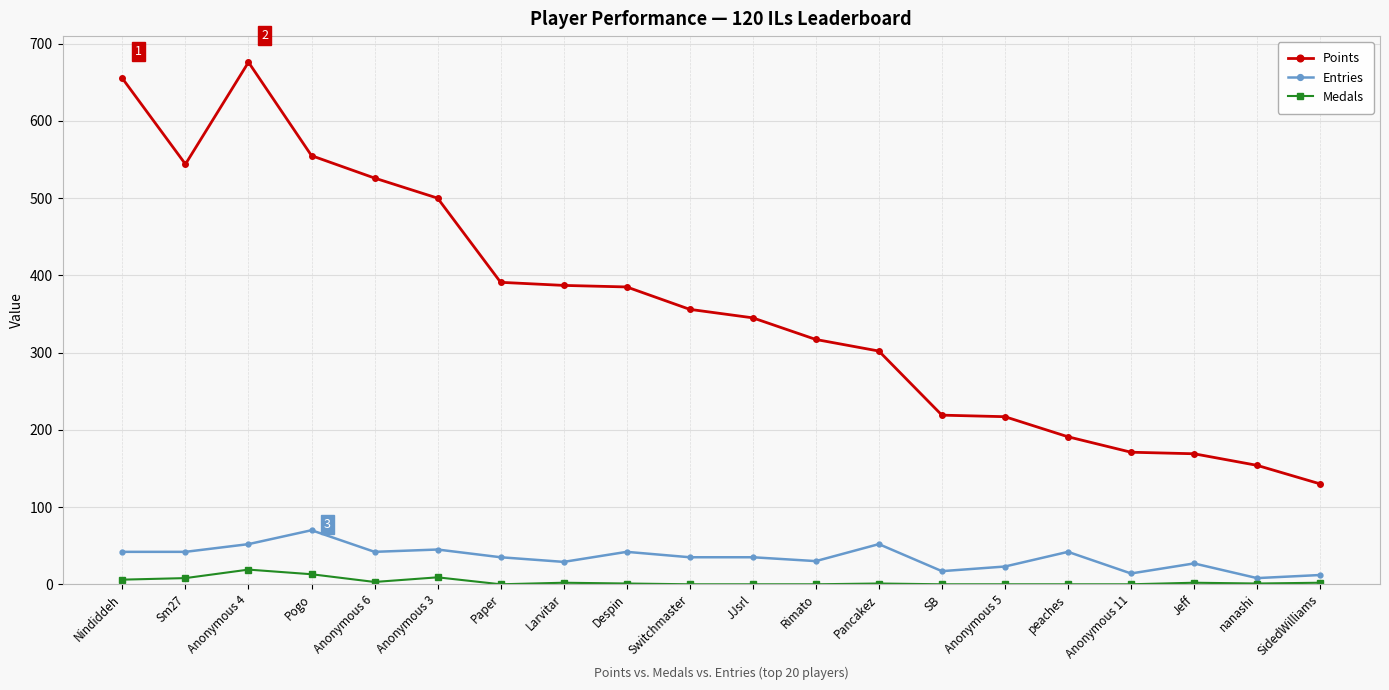

True or false: Entries has more than 2 points higher than both neighbors.

True